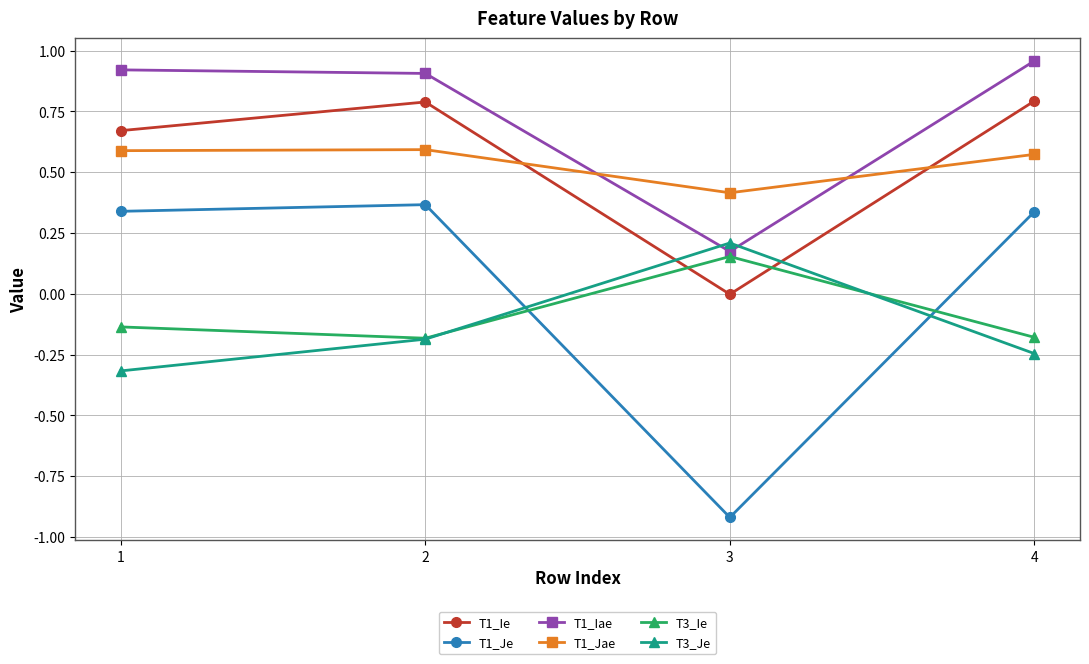

True or false: T3_Ie has a value of -0.3 at 2.

False